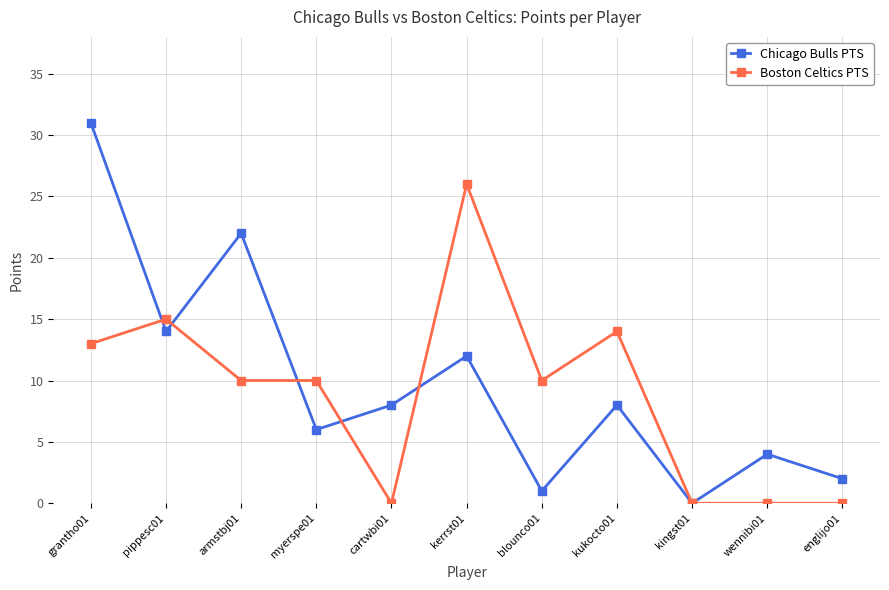

Is it true that Boston Celtics PTS equals 6 at grantho01?

False